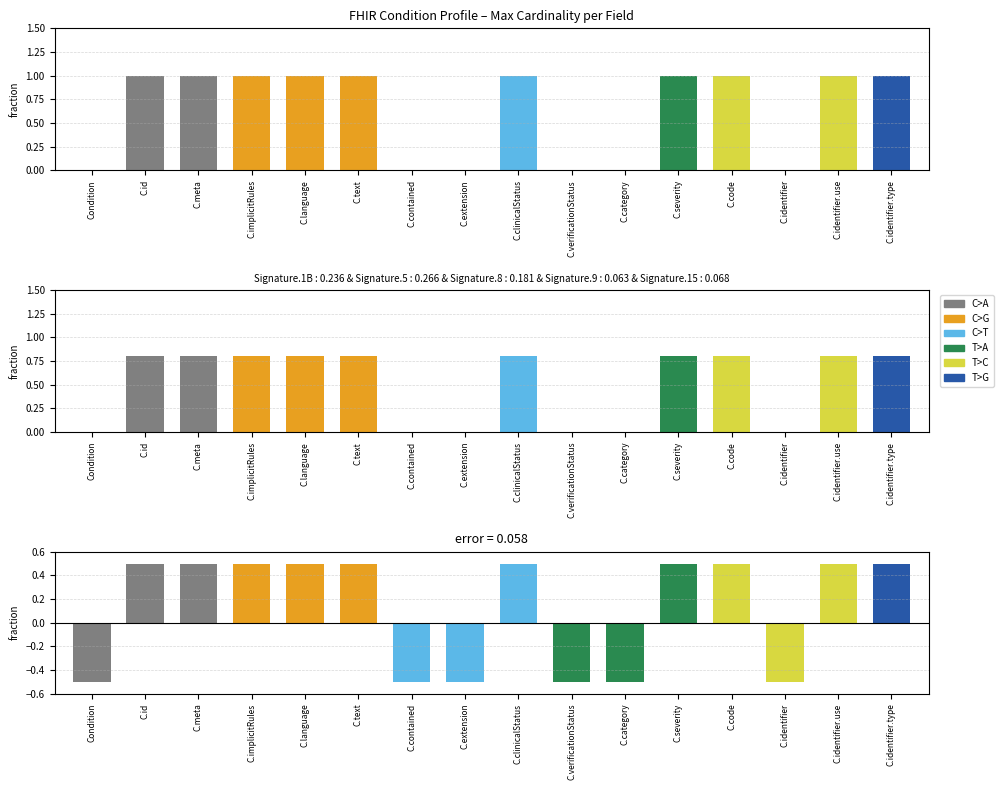

What is the label of the 1st bar from the left?

Condition